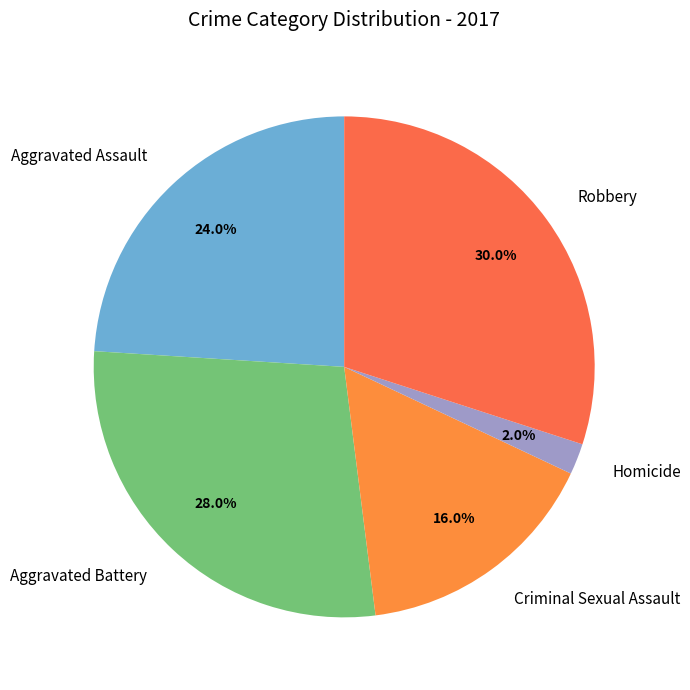

Does Robbery represent more than half of the total?

No